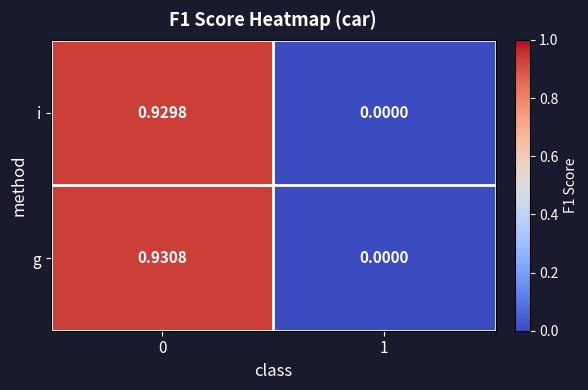

Rank the series at 0 from lowest to highest value.

i, g